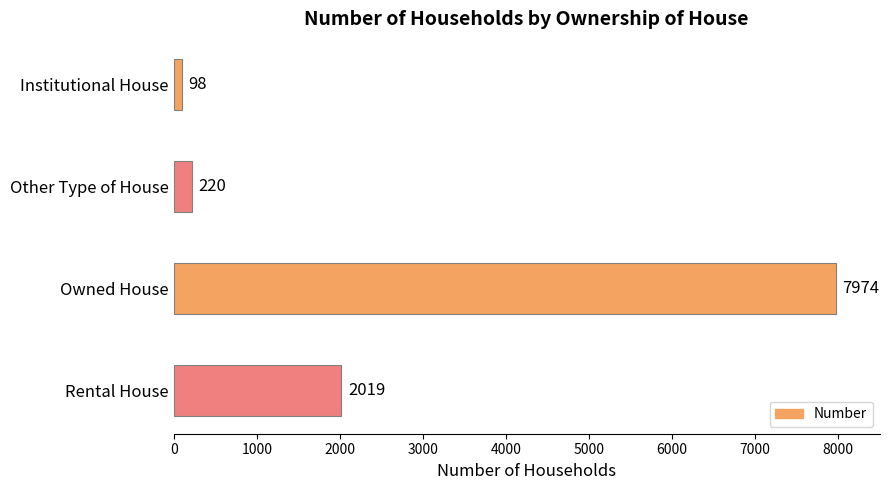

How many distinct data groups are displayed?

1